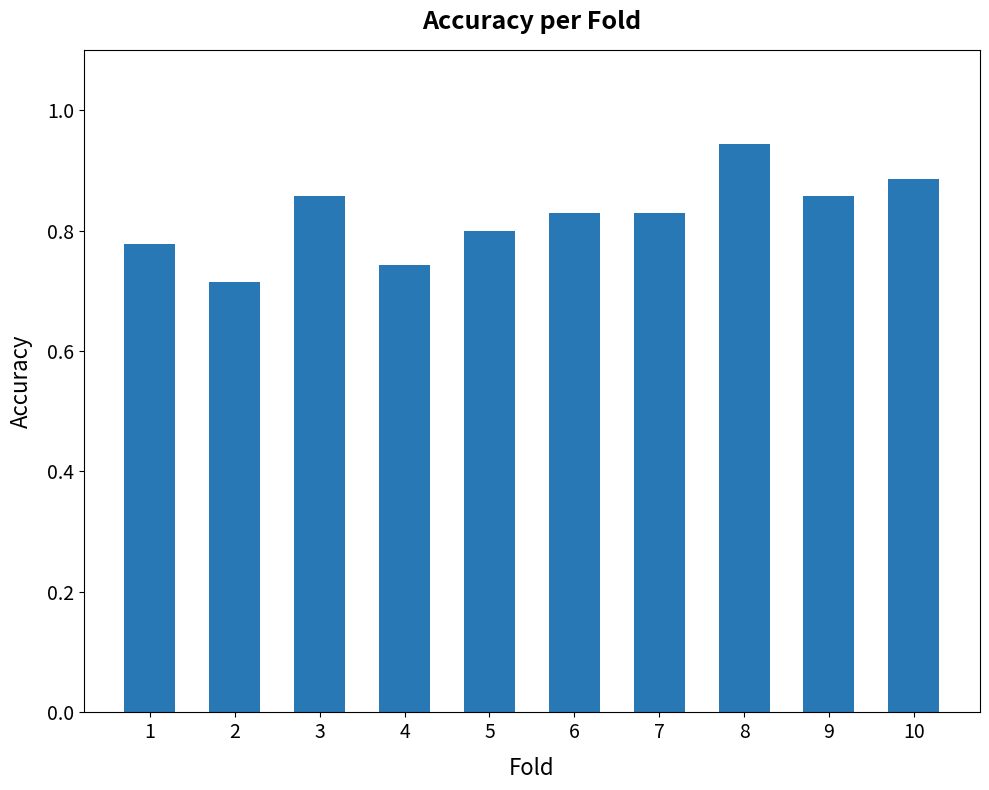

What is the difference between the values at 2 and 10?

0.2